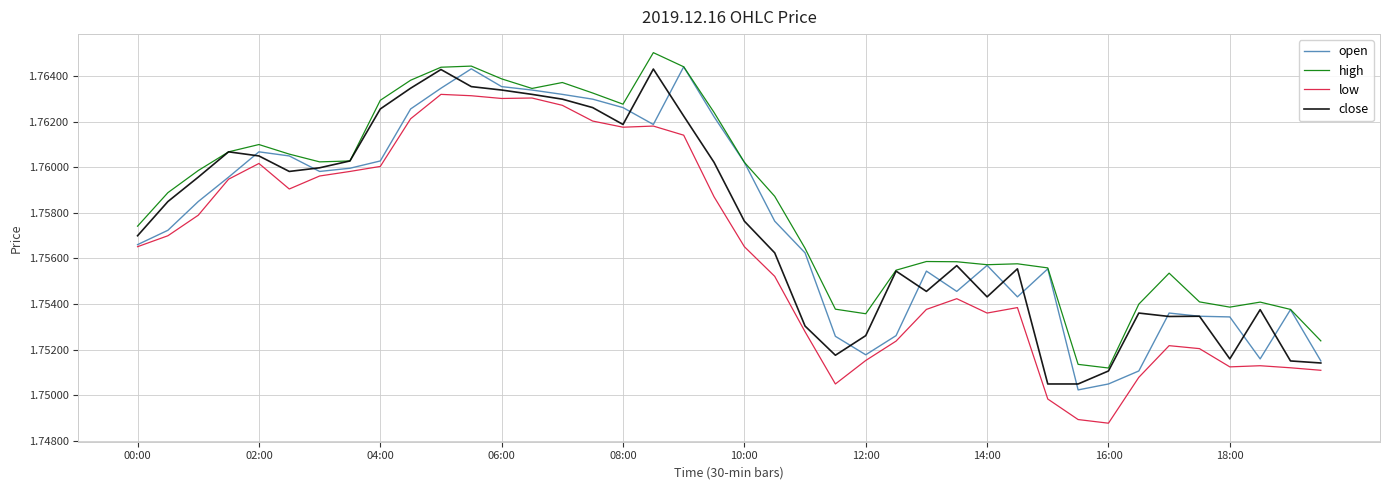

True or false: low and high cross at least once.

False